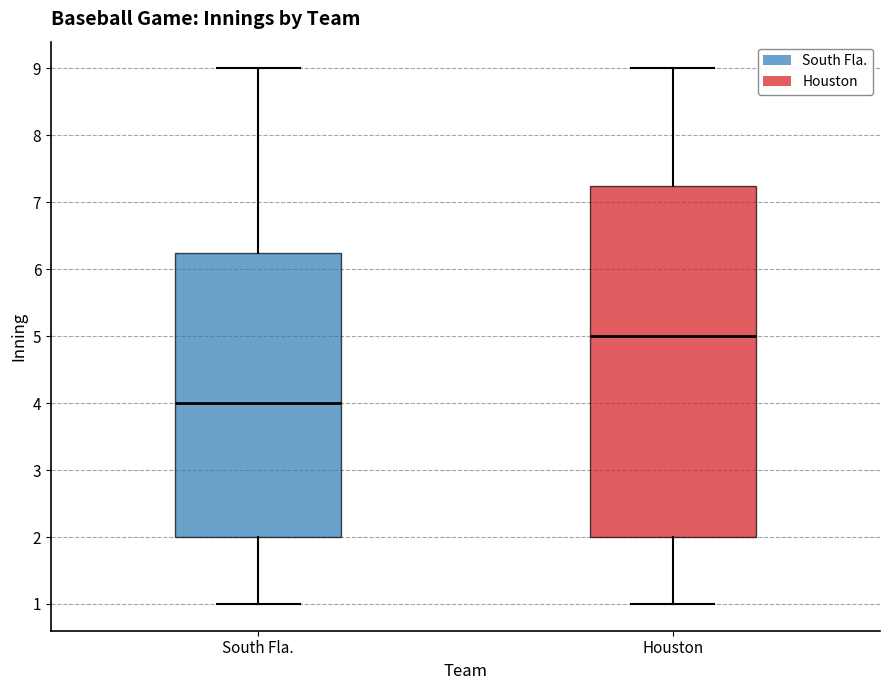

Reading left to right, read every box against the y-axis: the position of its median line, the range the box covers, and the ends of its whiskers. The values are not printed on the chart, so give them approximately, as read against the axis.

South Fla.: median 4.0, box 2.0 to 6.3, whiskers 1.0 to 9.0
Houston: median 5.0, box 2.0 to 7.3, whiskers 1.0 to 9.0